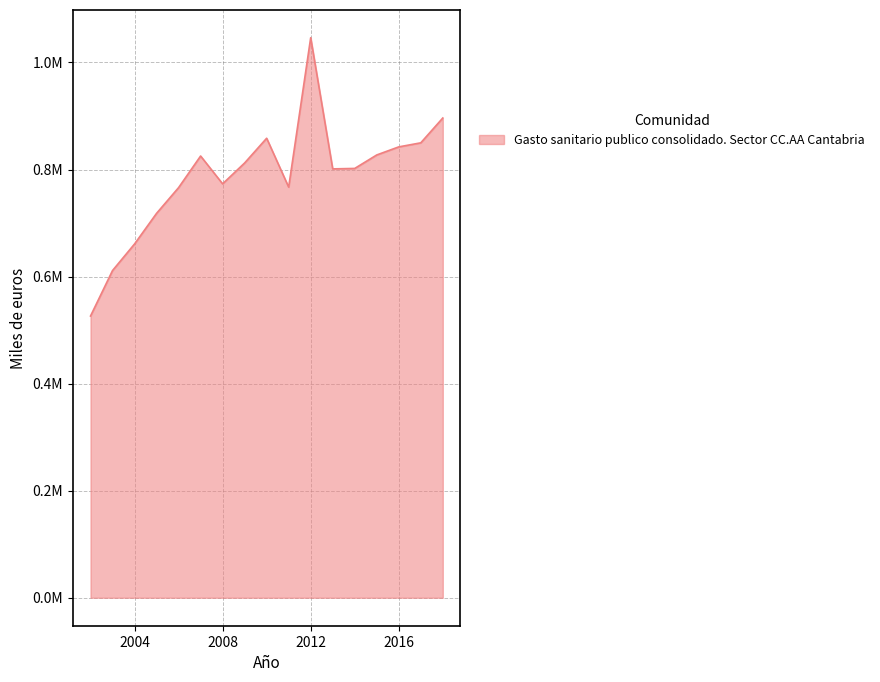

Rank the categories by value from lowest to highest.

2002, 2003, 2004, 2005, 2006, 2011, 2008, 2013, 2014, 2009, 2007, 2015, 2016, 2017, 2010, 2018, 2012